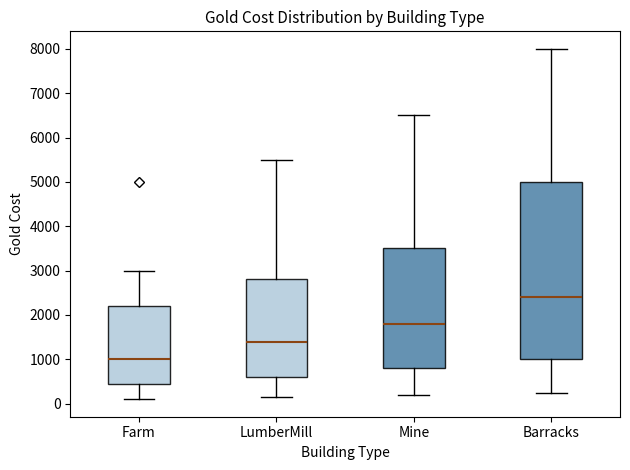

Comparing the boxes themselves (not the whiskers), which one is the tallest?

Barracks